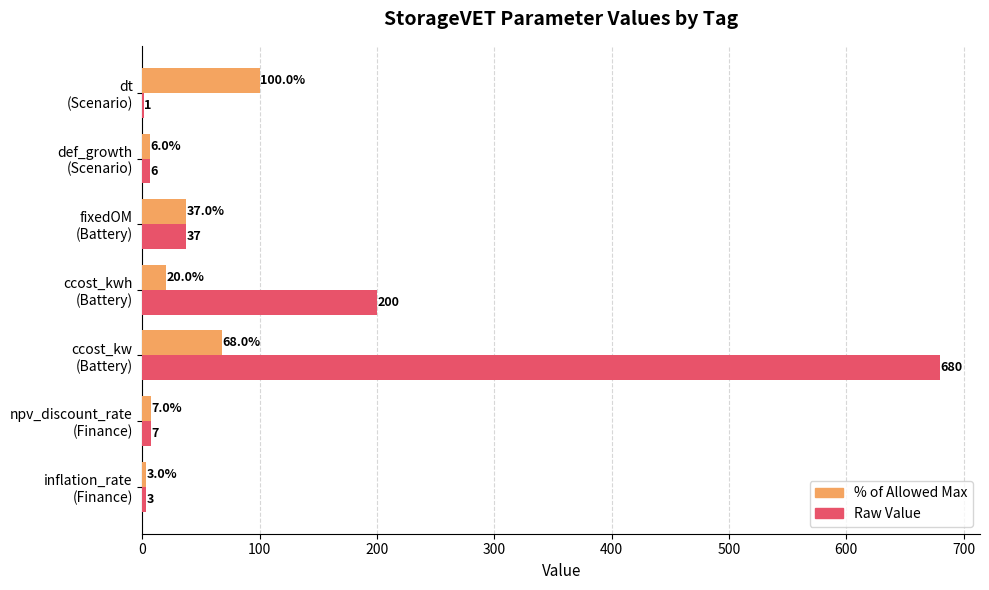

Which series has the largest total across all categories?

Raw Value